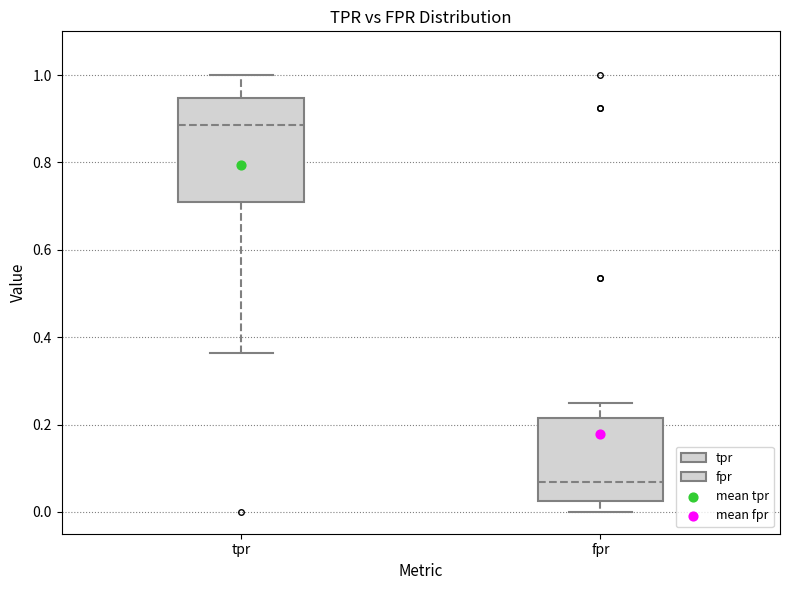

Which box is the tallest, from its lower edge to its upper edge?

tpr